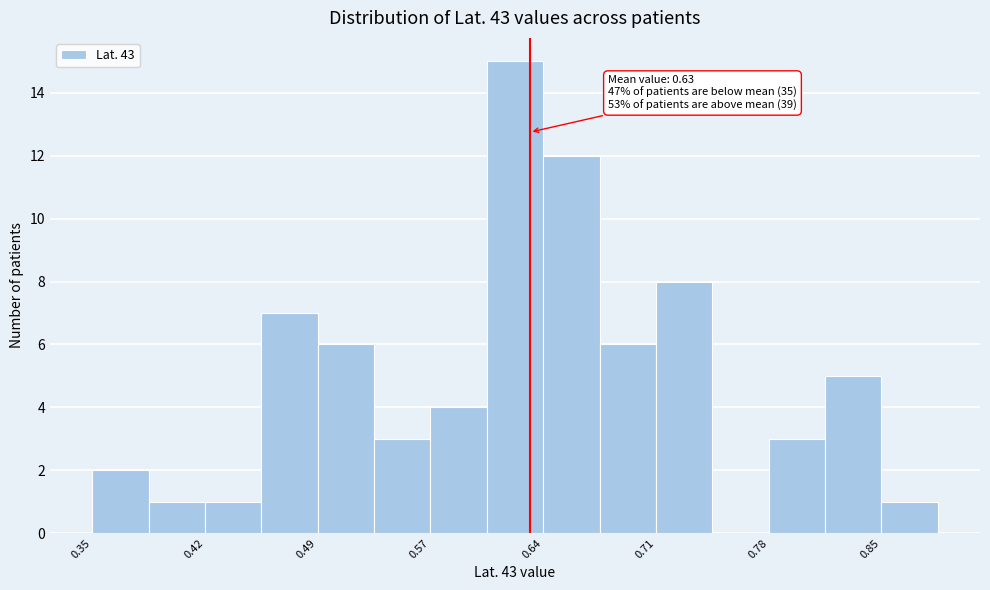

Around what value on the x-axis is the tallest bar? Give the approximate position of its centre, as read against the axis.

0.62